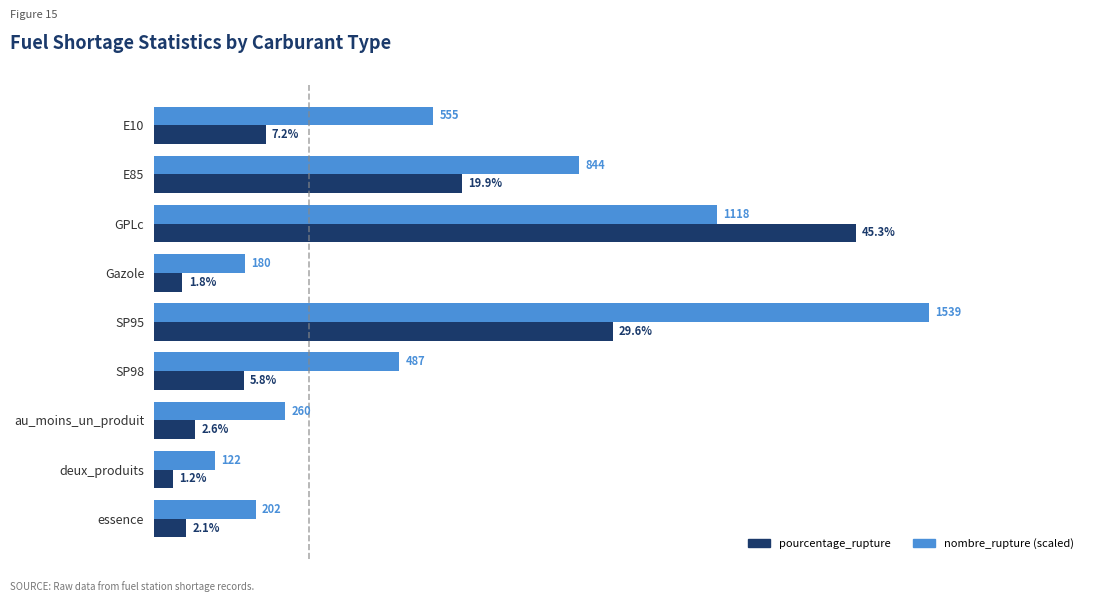

At which category is the sum across all series the highest?

GPLc